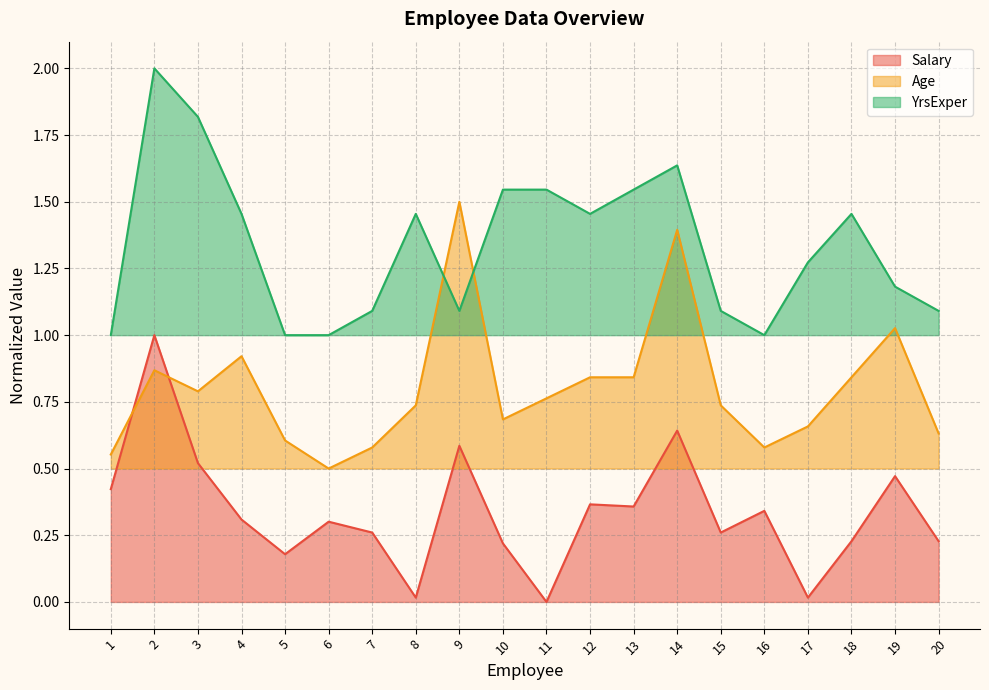

Rank the series at 17 from lowest to highest value.

Salary, Age, YrsExper